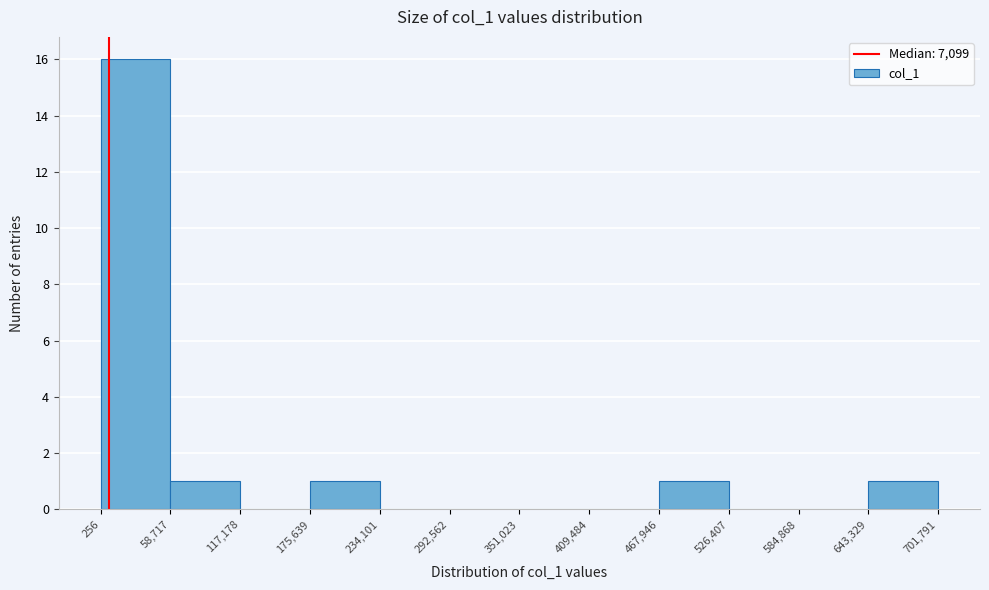

Reading left to right, transcribe this chart: for each bar, give the range it covers on the x-axis and its height. The values are not printed on the chart, so give them approximately, as read against the axis.

256 to 58,717: 16
58,717 to 117,178: 1
117,178 to 175,639: 0
175,639 to 234,101: 1
234,101 to 292,562: 0
292,562 to 351,023: 0
351,023 to 409,484: 0
409,484 to 467,946: 0
467,946 to 526,407: 1
526,407 to 584,868: 0
584,868 to 643,329: 0
643,329 to 701,791: 1